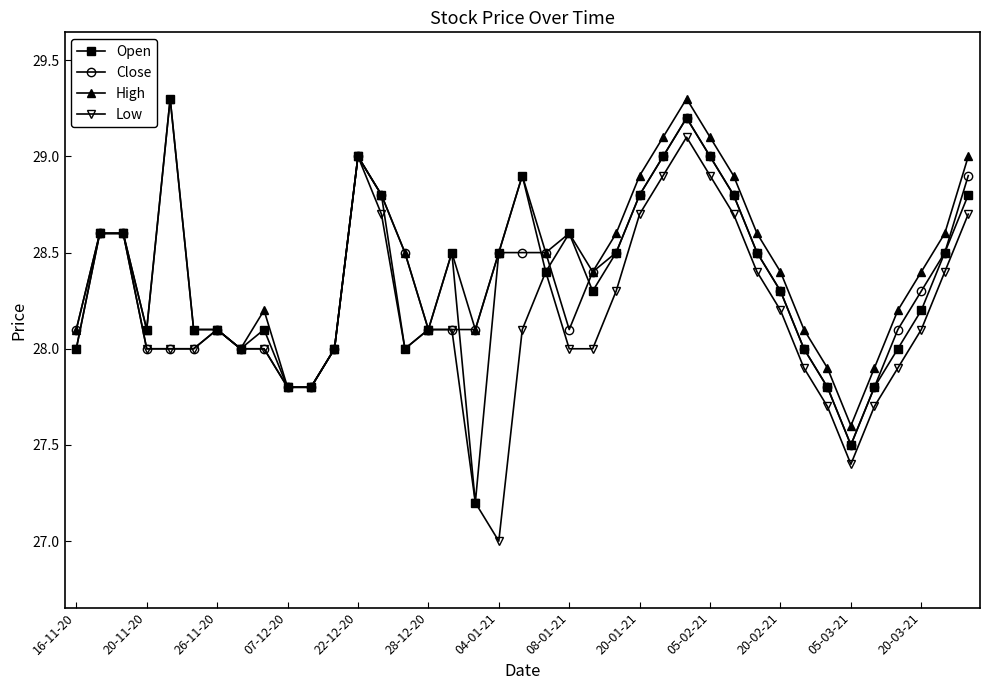

What is the value of the High point at the 3rd from the left?

28.6